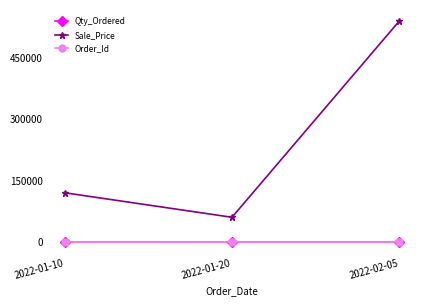

What is the difference between the highest and lowest values at 2022-01-10?

119999